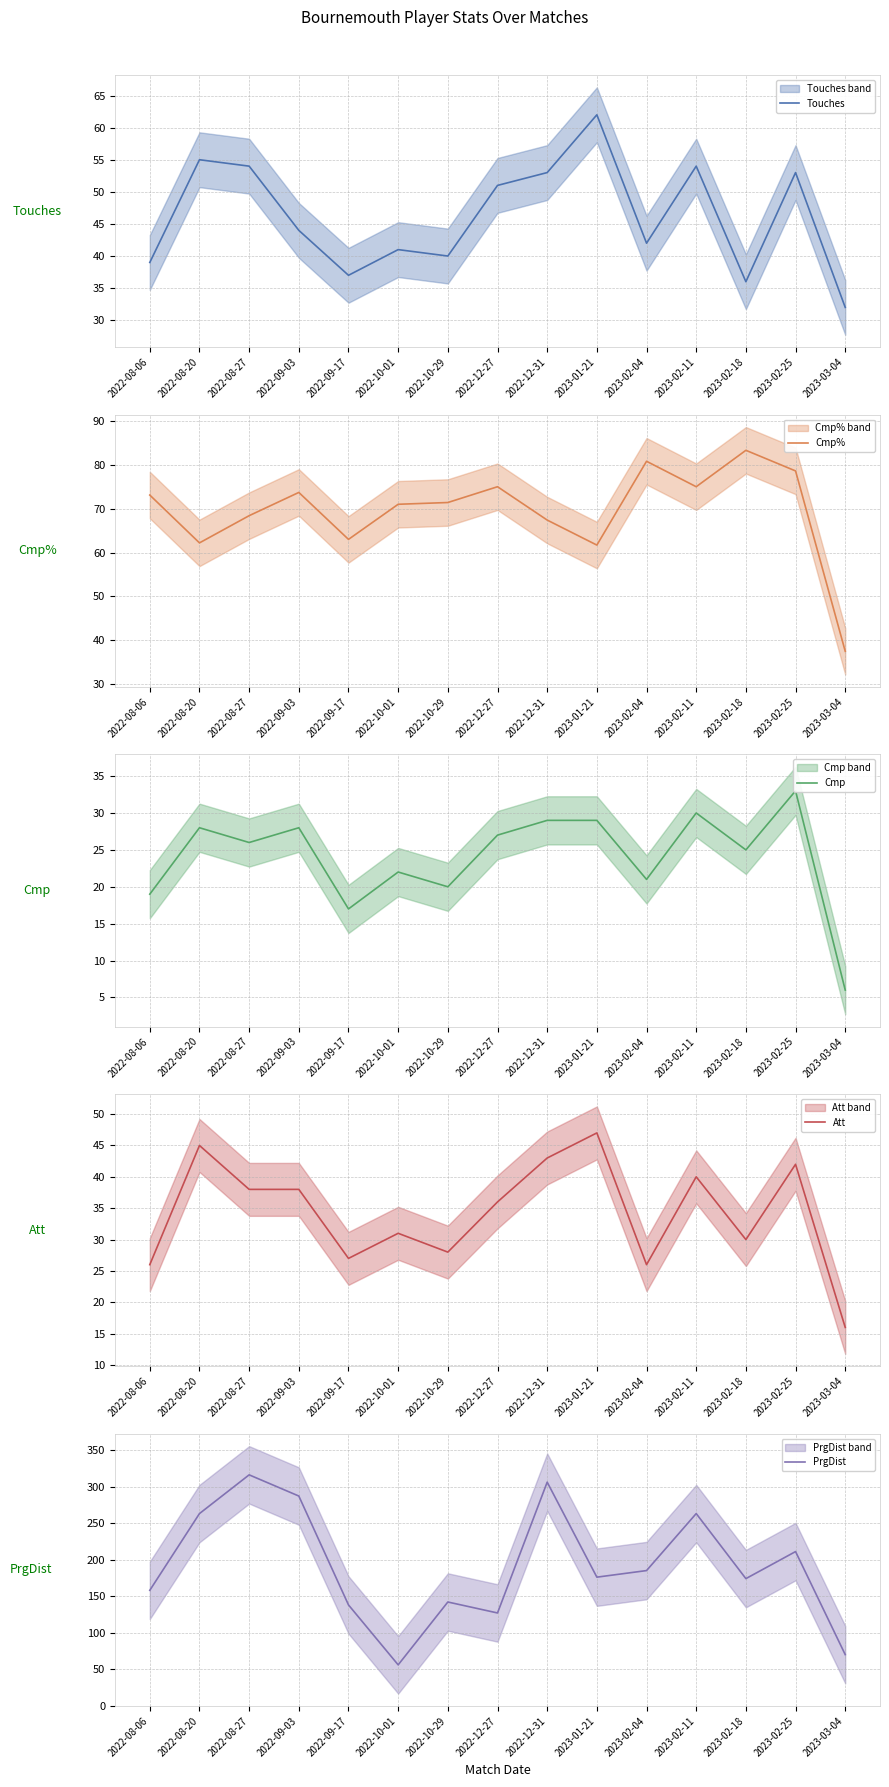

What is the highest value of the Cmp series?

33.0